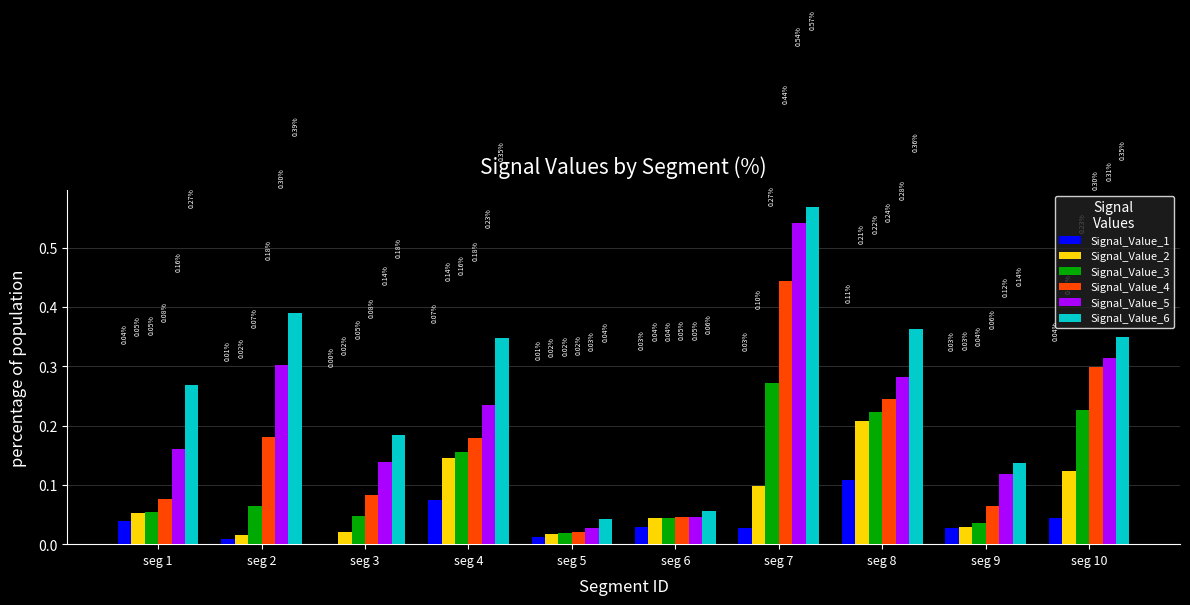

Between seg 5 and seg 8, which series saw the biggest shift?

Signal_Value_6